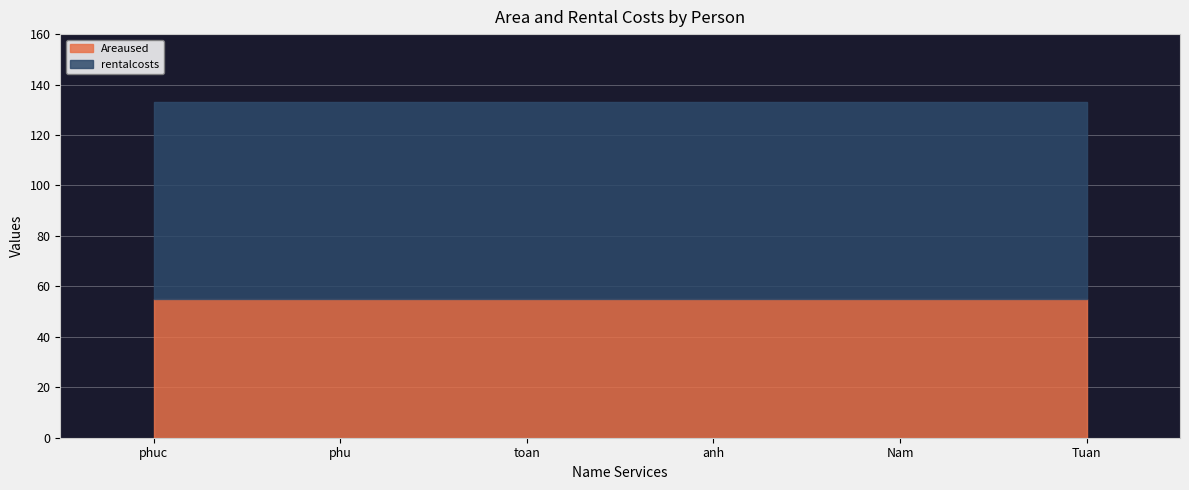

What is the minimum value shown in the chart?

55